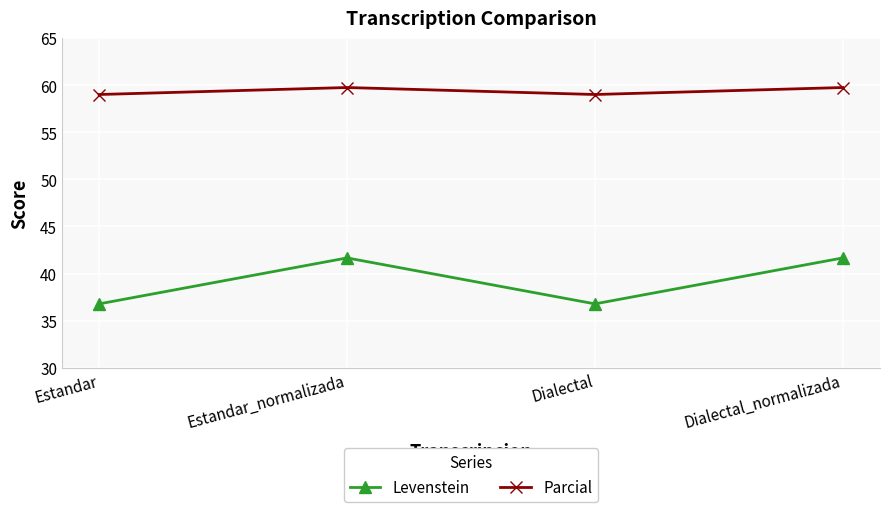

Which series has the largest range (max minus min)?

Levenstein